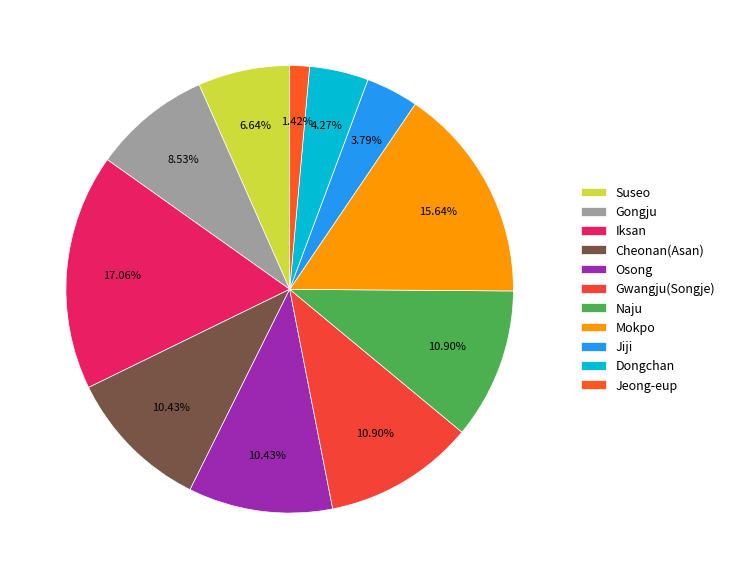

To the nearest percent, what is the combined percentage of Iksan and Gongju?

26%